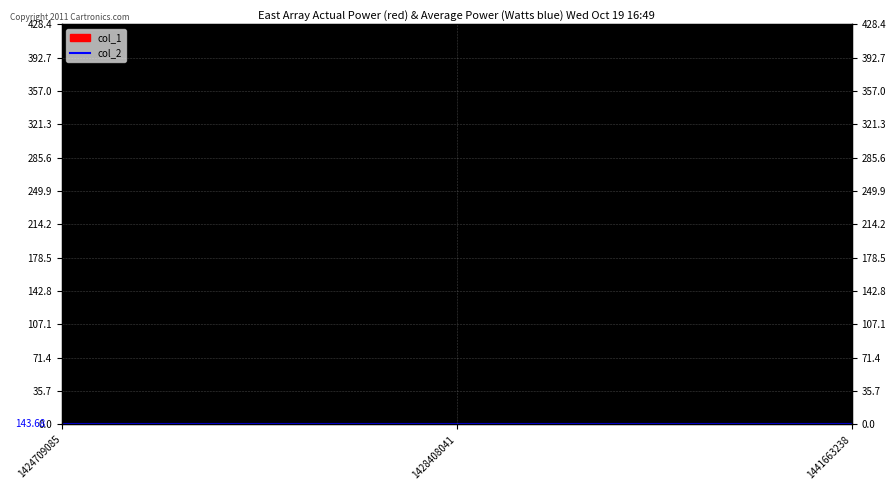

Which category has the lowest value across all series?

1424709085